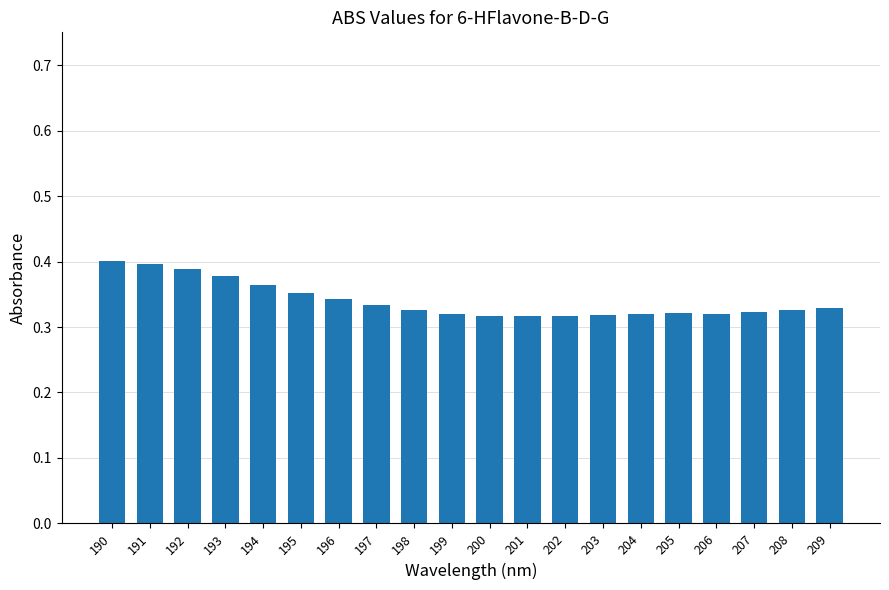

Count the values in the range 0 to 1.

20